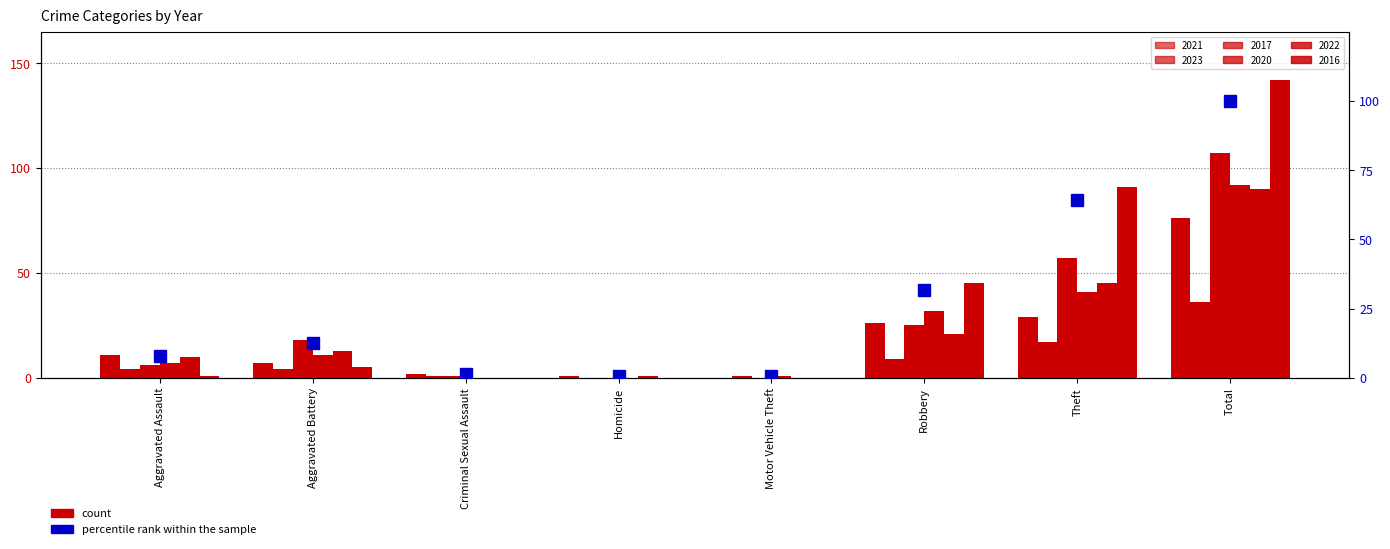

Read the value at Criminal Sexual Assault.

1.4